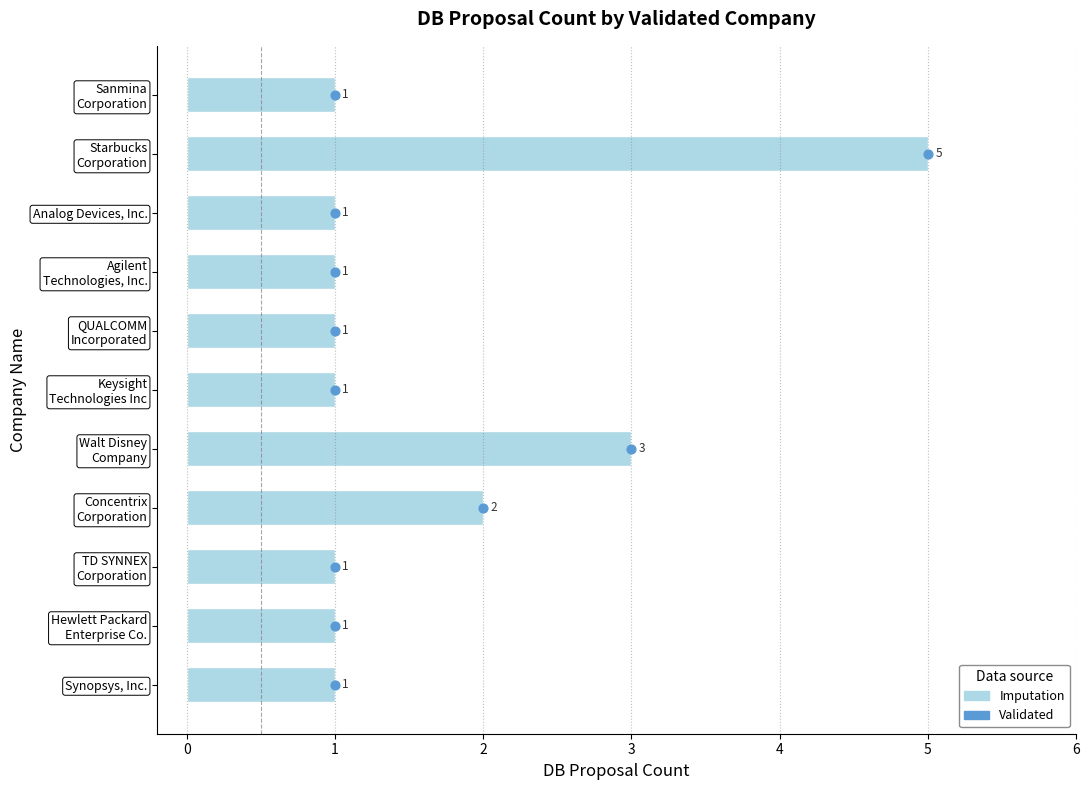

Which series reaches the minimum Y coordinate?

Imputation